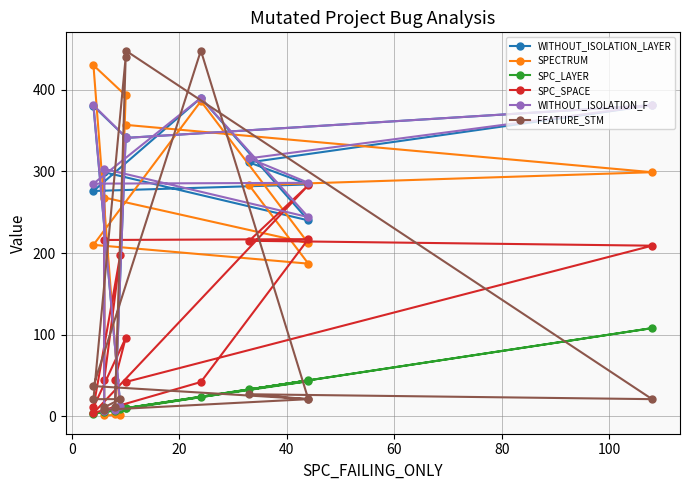

Is the value of WITHOUT_ISOLATION_F at 100 greater than the value of SPECTRUM at 100?

Yes